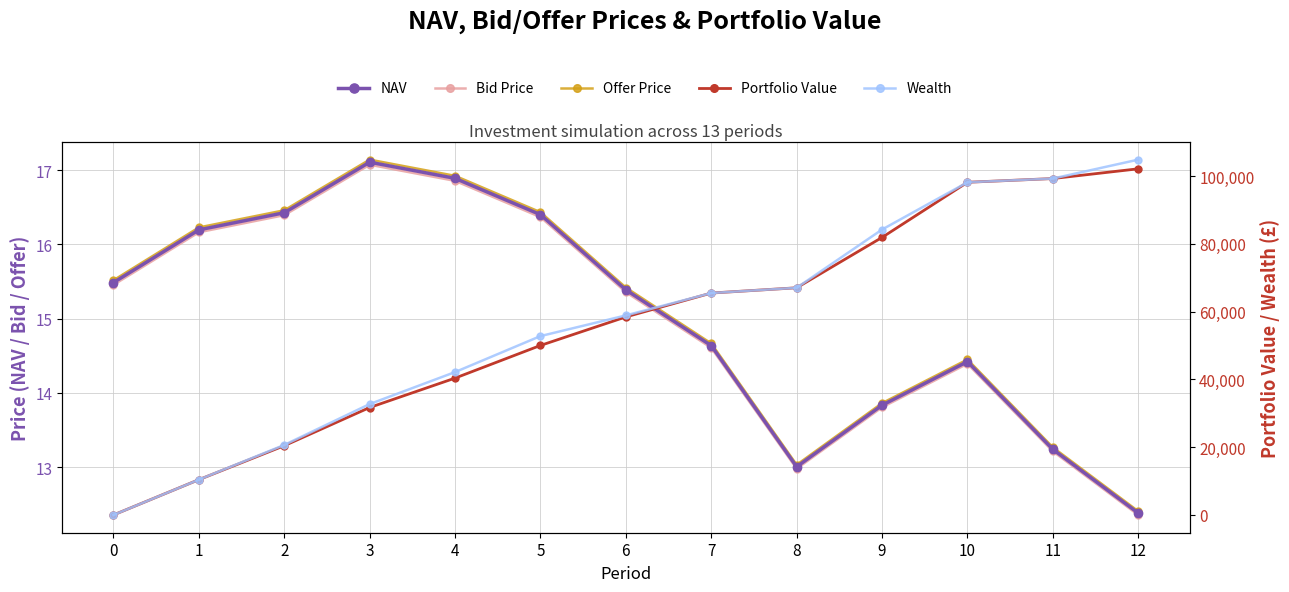

What is the total value across all series at 8?

134132.6